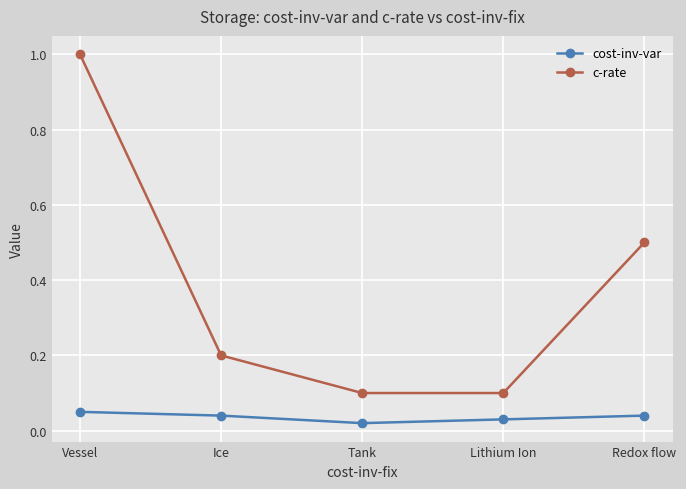

What are all the series names shown in the legend?

cost-inv-var, c-rate